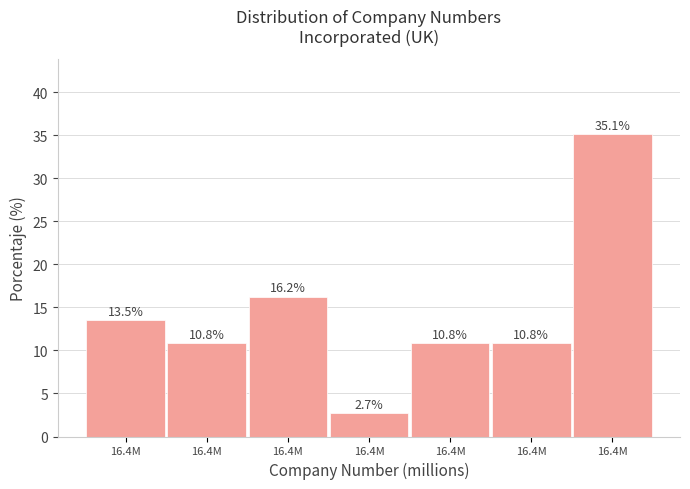

Does the chart contain any negative values?

No